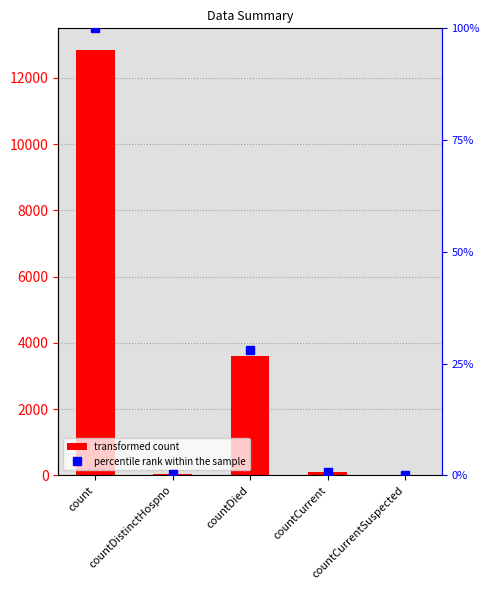

True or false: percentile rank within the sample has a value of 28.1 at countDied.

True